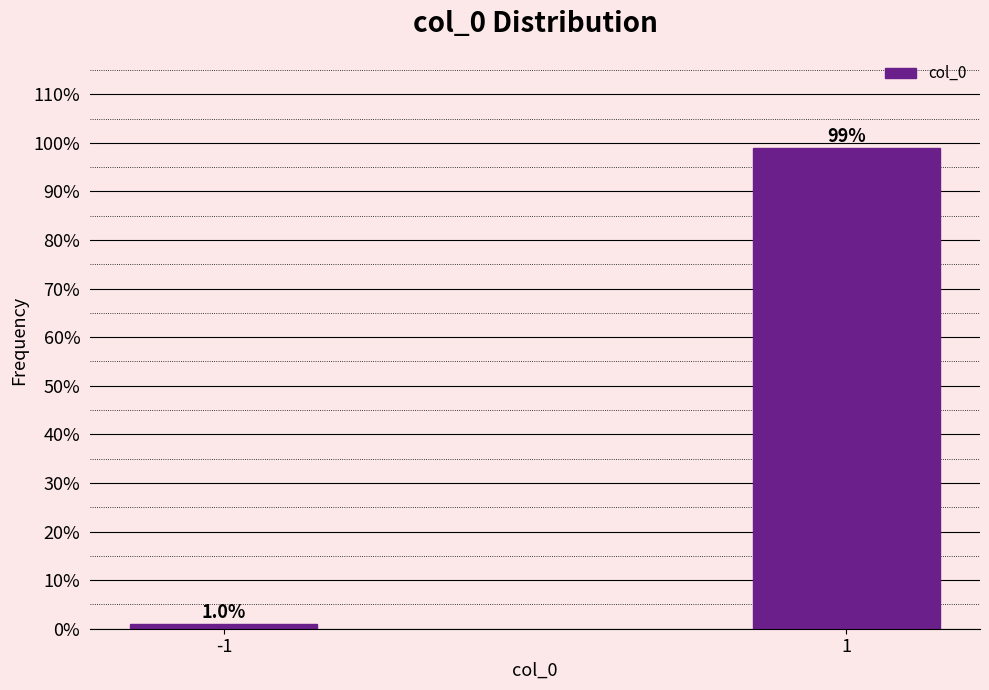

Reading right to left, list all the values displayed in this chart.

99.0	1.0